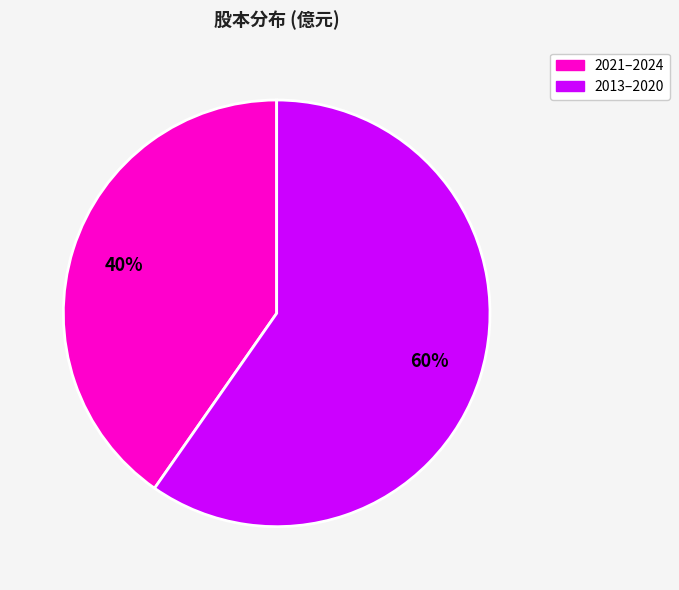

Is there any slice that represents more than half of the pie?

Yes